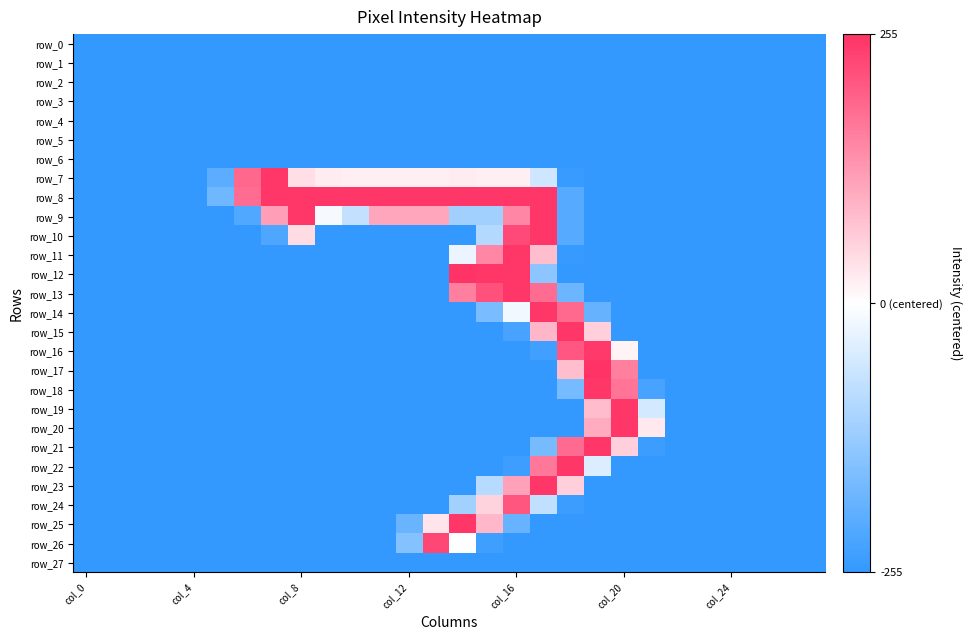

What is the greatest value displayed?

127.5